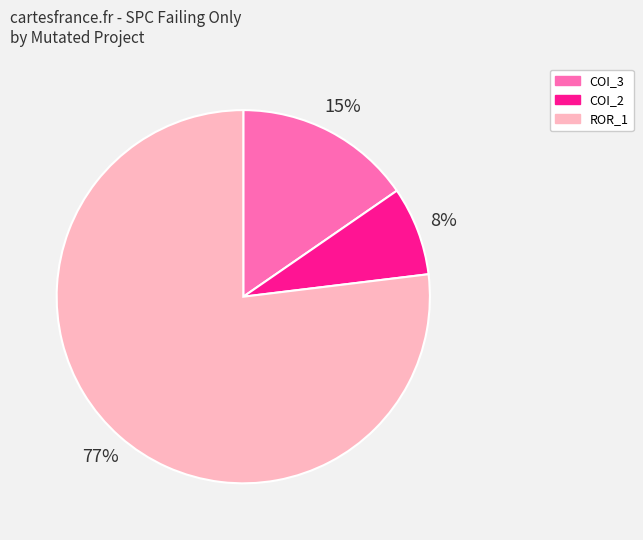

Is there a majority slice in this chart?

Yes